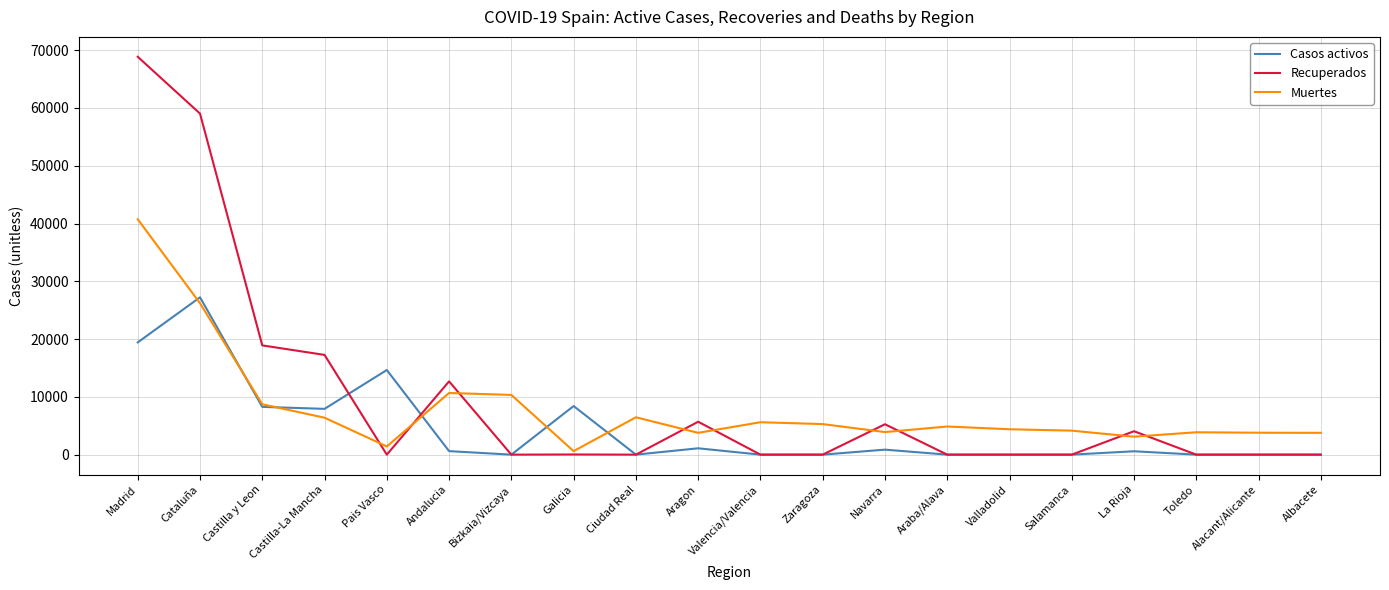

What position from the right is Bizkaia/Vizcaya?

14